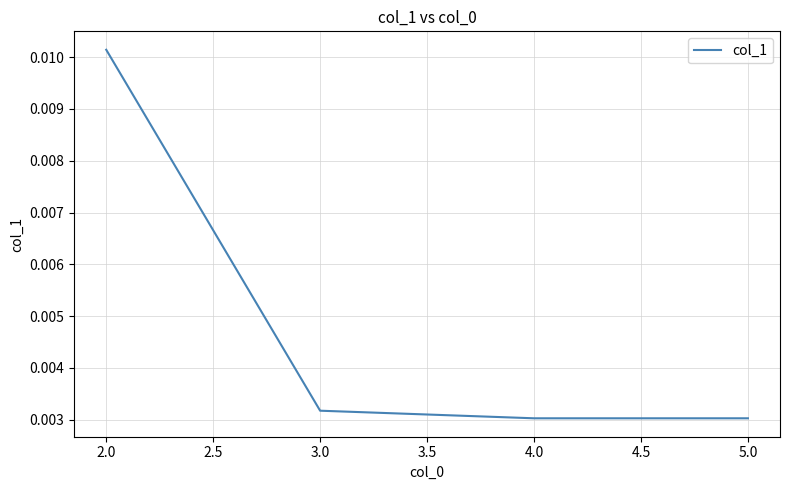

What position from the right is 2.0?

4